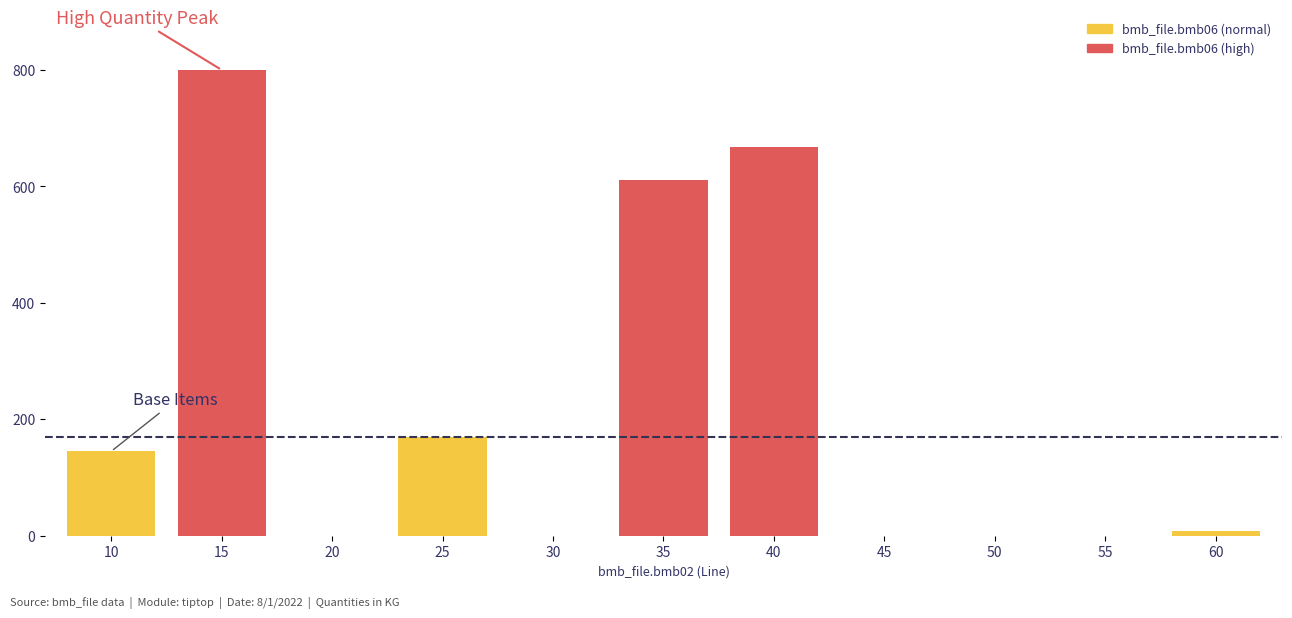

Reading right to left, extract all data points from this chart.

8	0	0	0	668	611	0	169	0	800	145